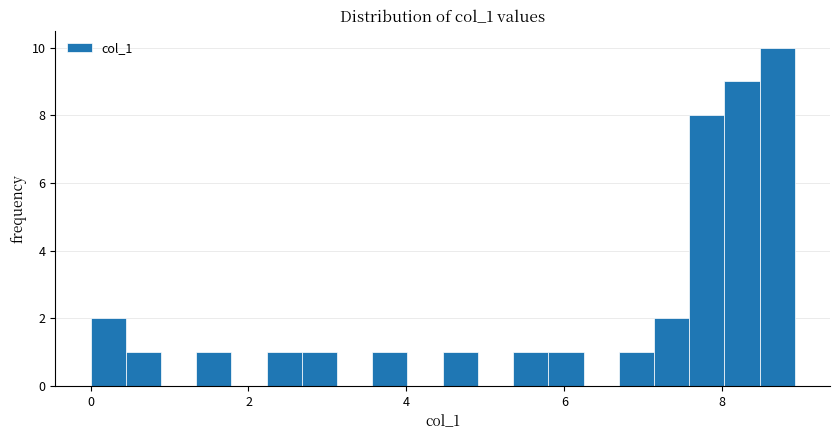

Read against the x-axis, roughly where is the centre of the tallest bar?

8.6